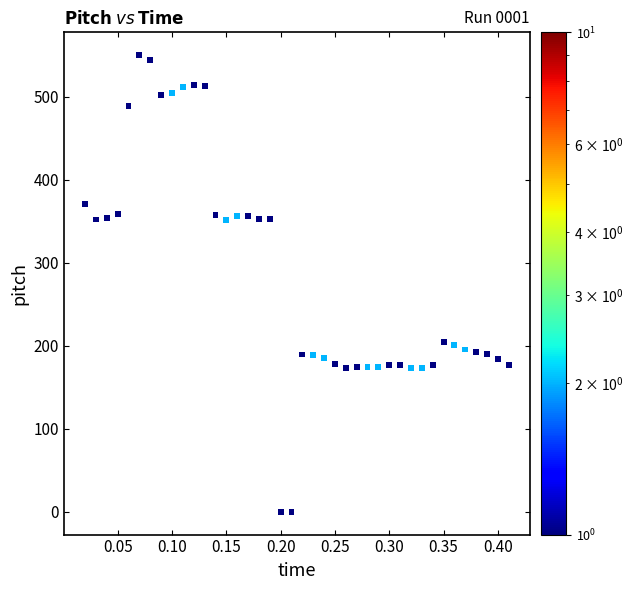

What is the range of Y values (max minus min)?

549.9